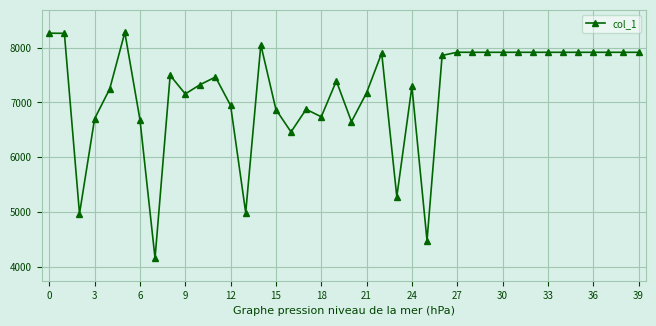

What is the value of the 8th point from the left?

4159